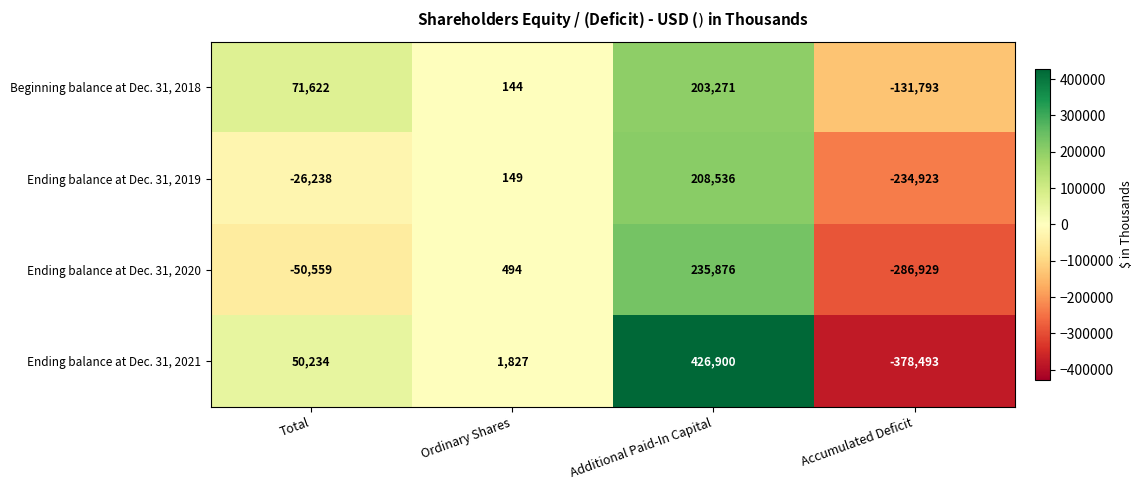

Reading left to right, extract all data points from this chart.

Beginning balance at Dec. 31, 2018: 71622	144	203271	-131793
Ending balance at Dec. 31, 2019: -26238	149	208536	-234923
Ending balance at Dec. 31, 2020: -50559	494	235876	-286929
Ending balance at Dec. 31, 2021: 50234	1827	426900	-378493